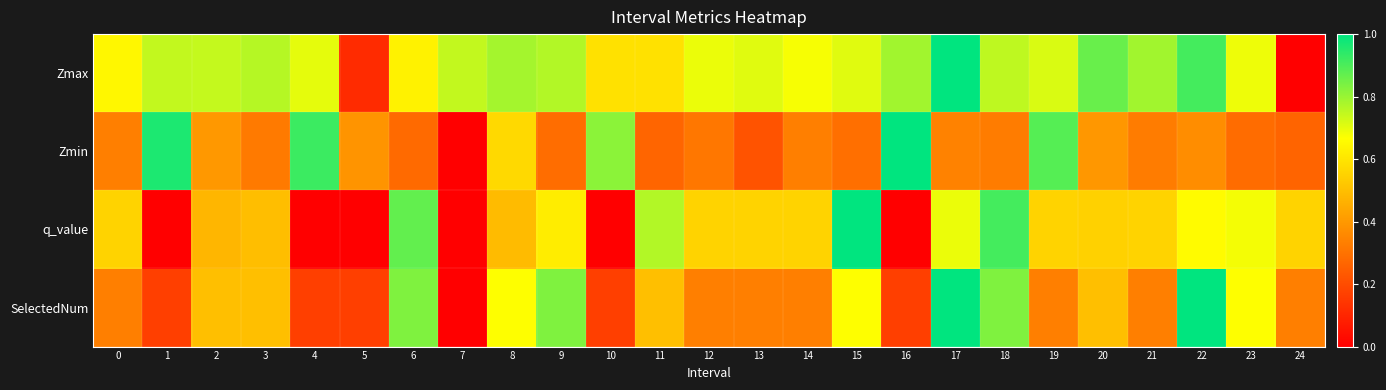

How many series are shown in this chart?

4